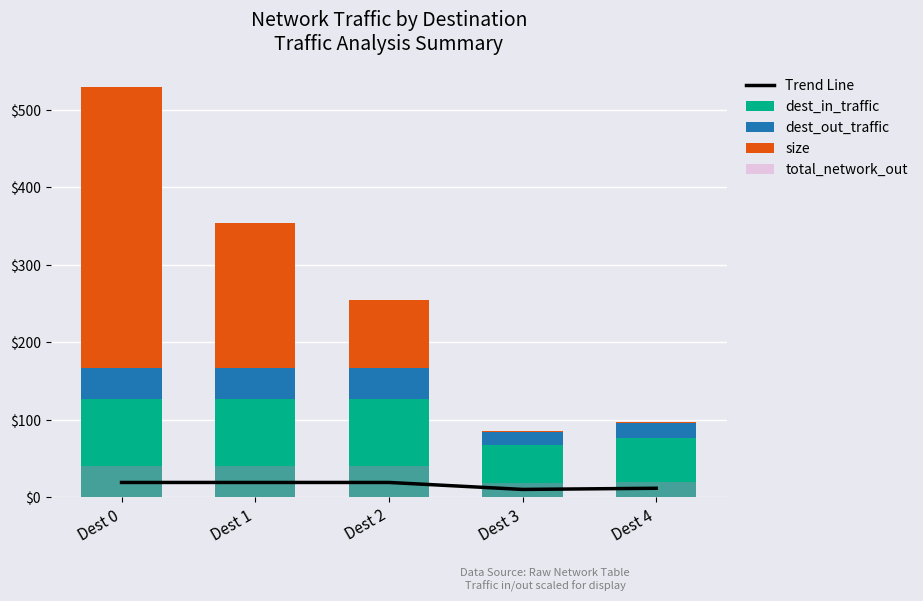

Between Dest 2 and Dest 3, which series saw the biggest shift?

size